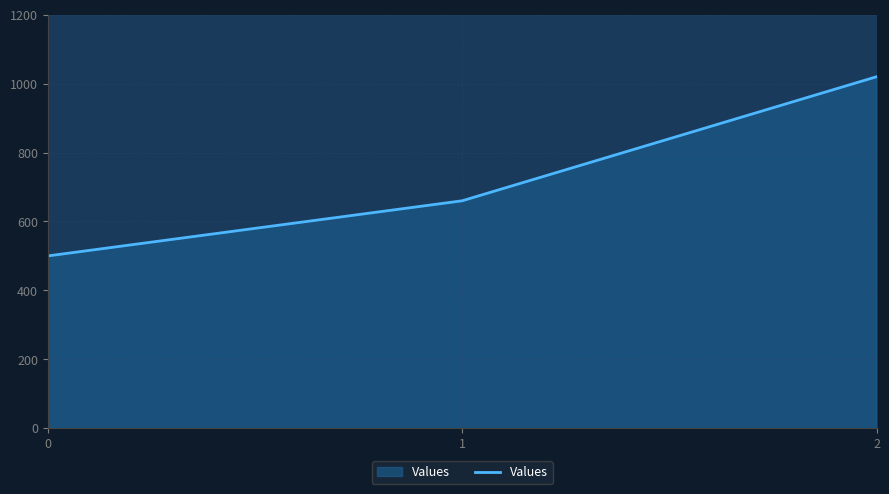

What is the sum of the values at 2 and 0?

1520